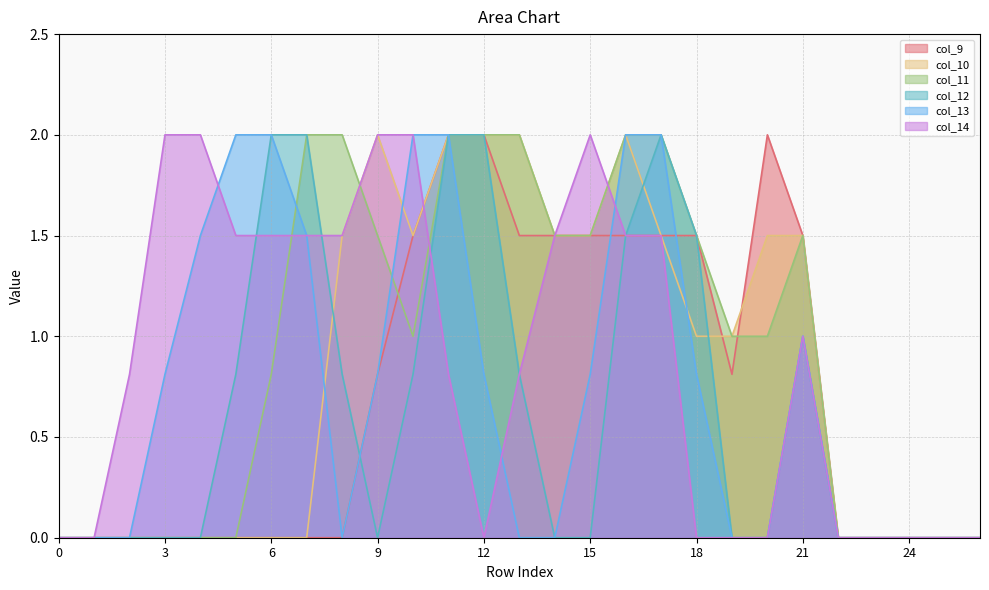

Which series changed the most between 14 and 26?

col_9